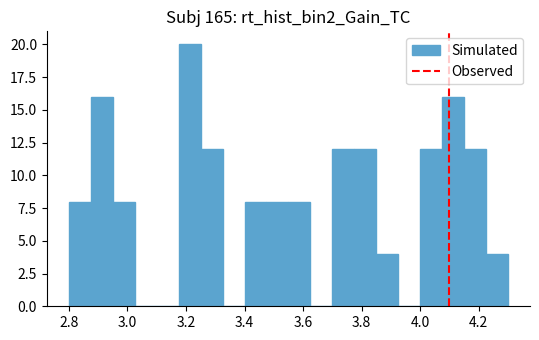

Around what value on the x-axis is the tallest bar? Give the approximate position of its centre, as read against the axis.

3.22